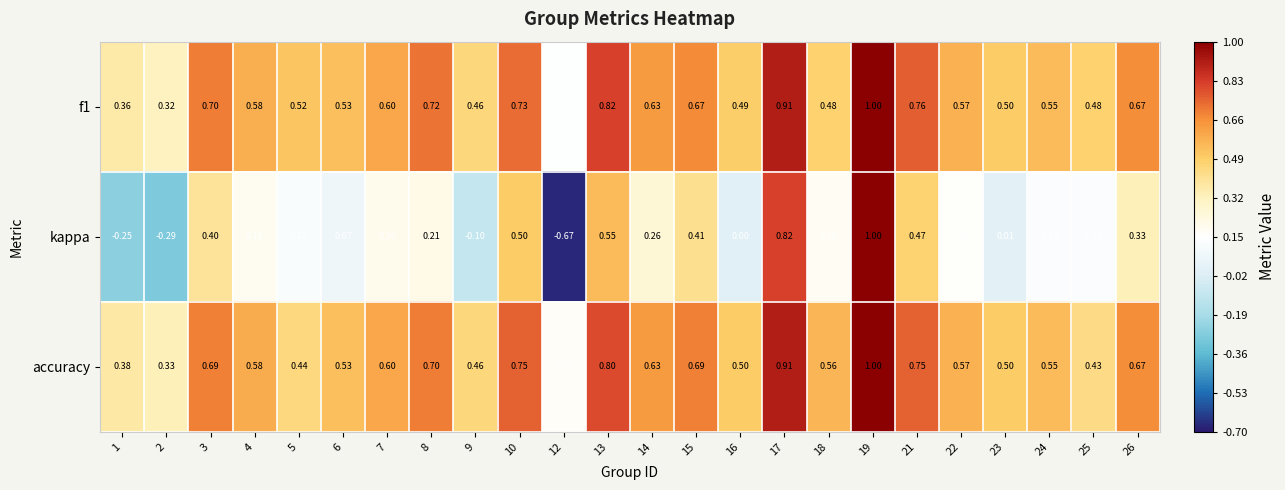

How many categories are shown in the chart?

24